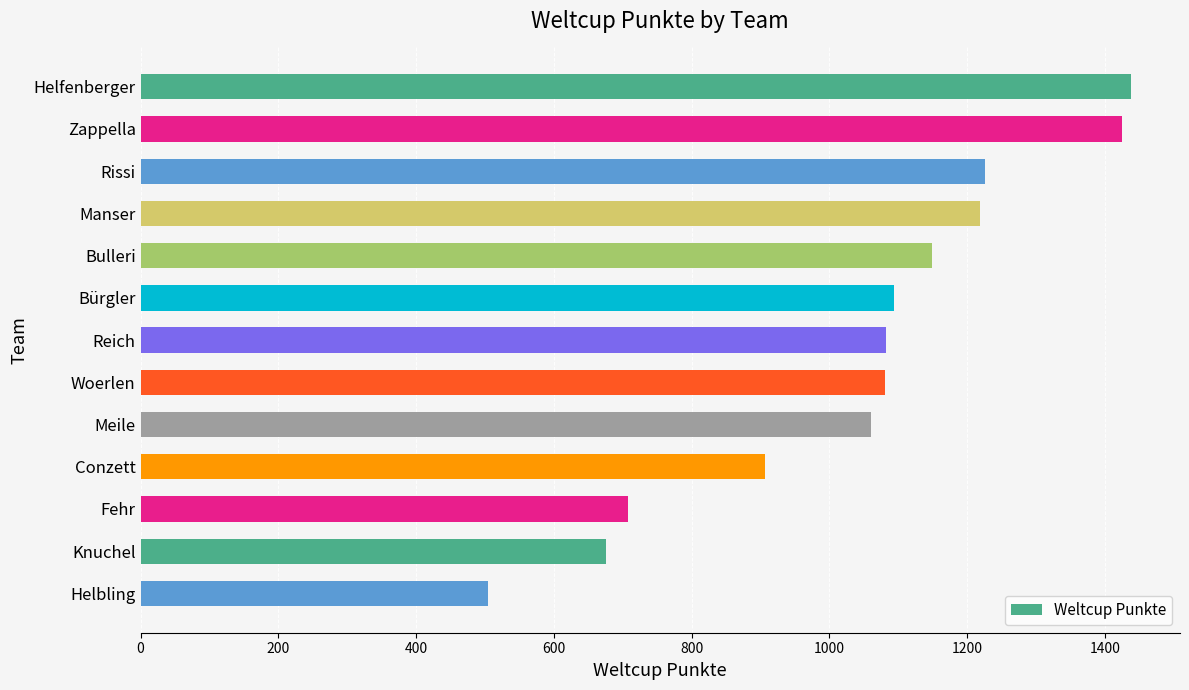

What is the difference between the second highest and second lowest values?

748